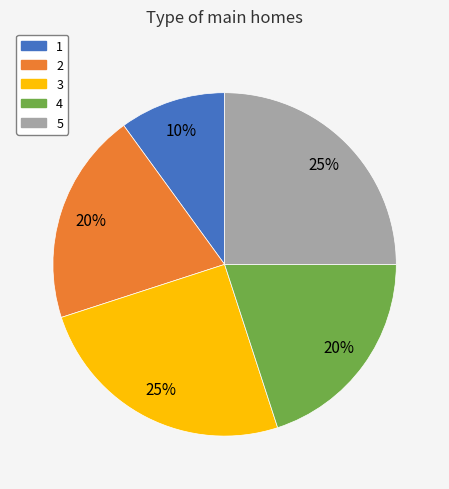

What is the smallest slice in the pie chart?

1